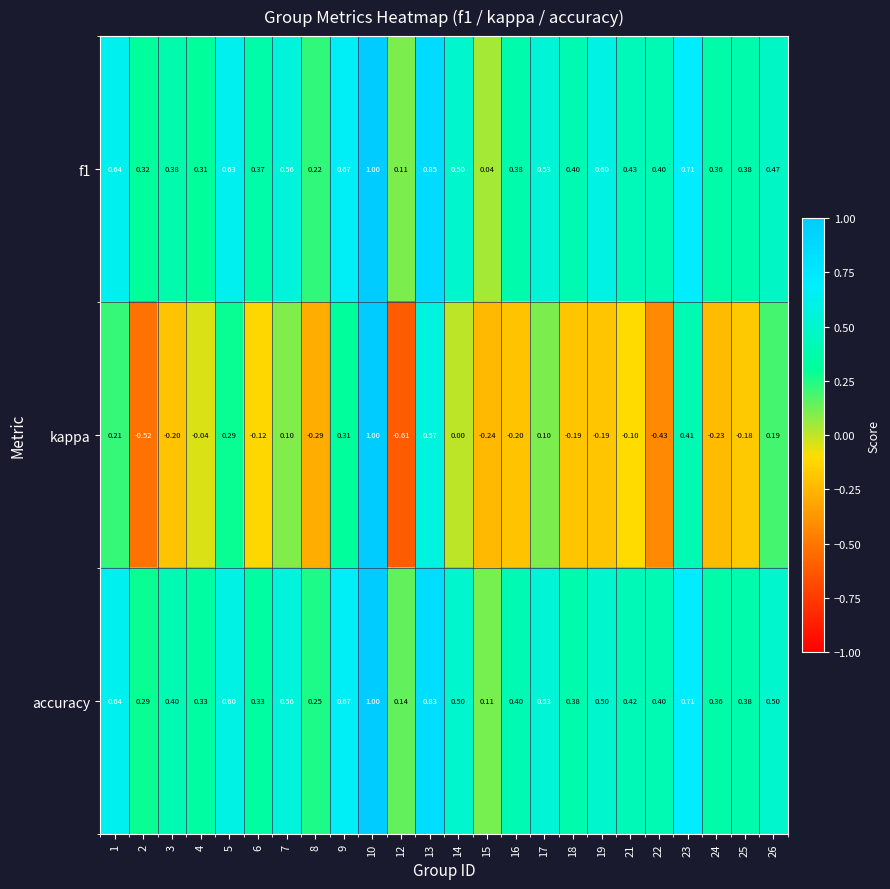

How many data points does each series have?

24